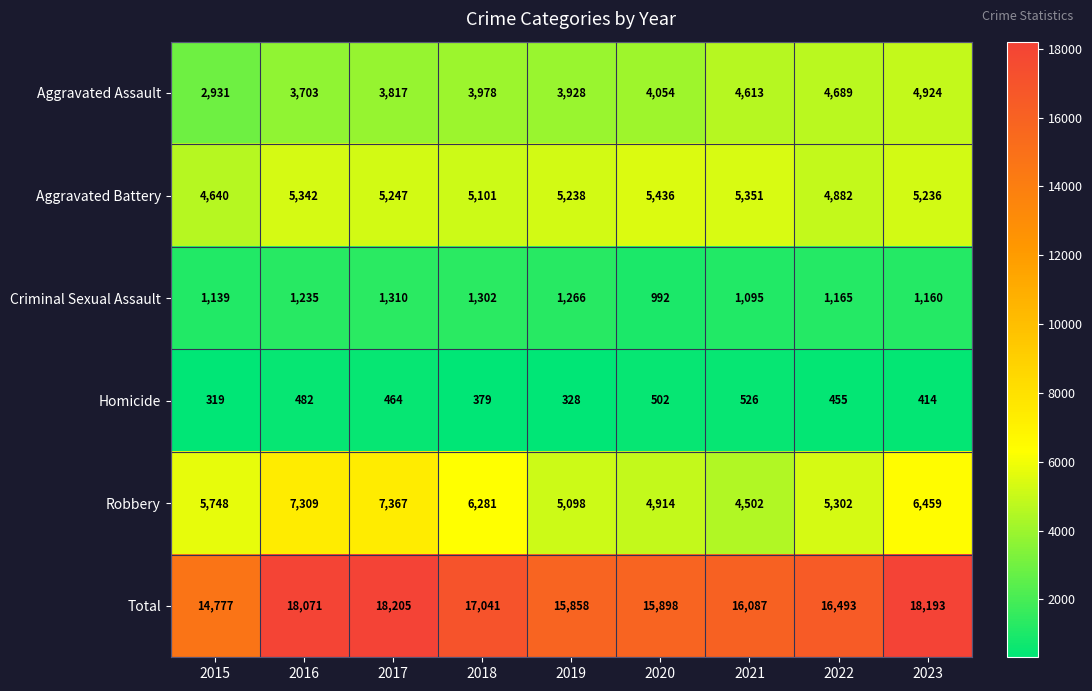

At which label does Total first exceed 16493?

2016